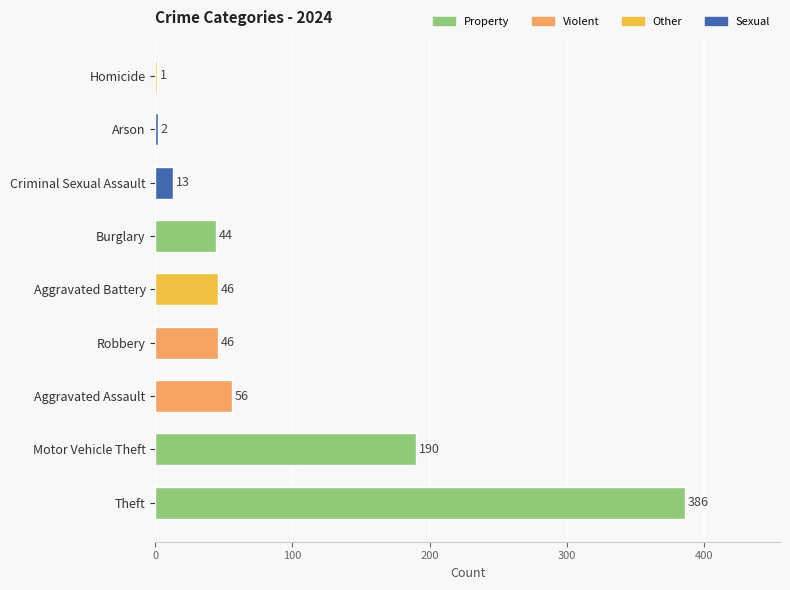

Reading bottom to top, list all the values displayed in this chart.

Theft=386	Motor Vehicle Theft=190	Aggravated Assault=56	Robbery=46	Aggravated Battery=46	Burglary=44	Criminal Sexual Assault=13	Arson=2	Homicide=1